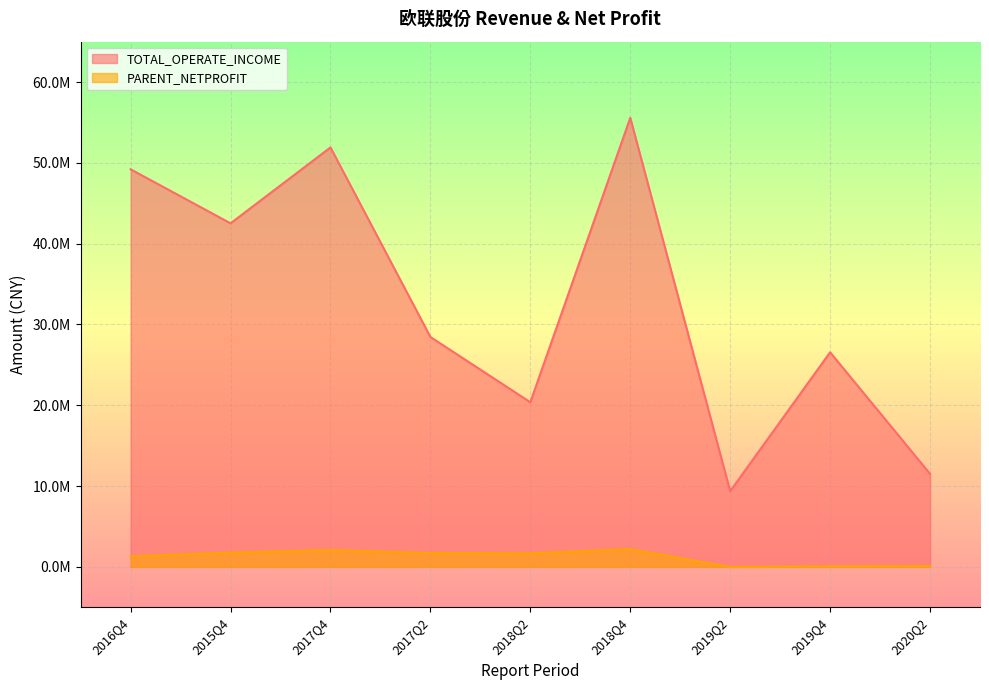

How many values in PARENT_NETPROFIT are below zero?

1